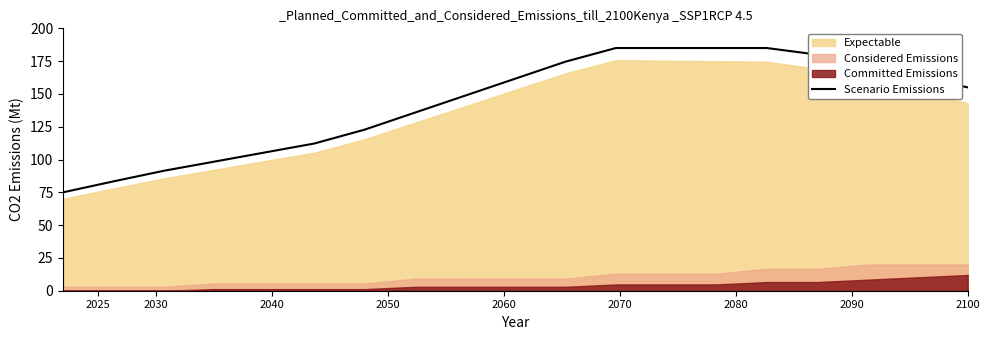

Approximately how many times larger is the value at 11 compared to 15?

1.0